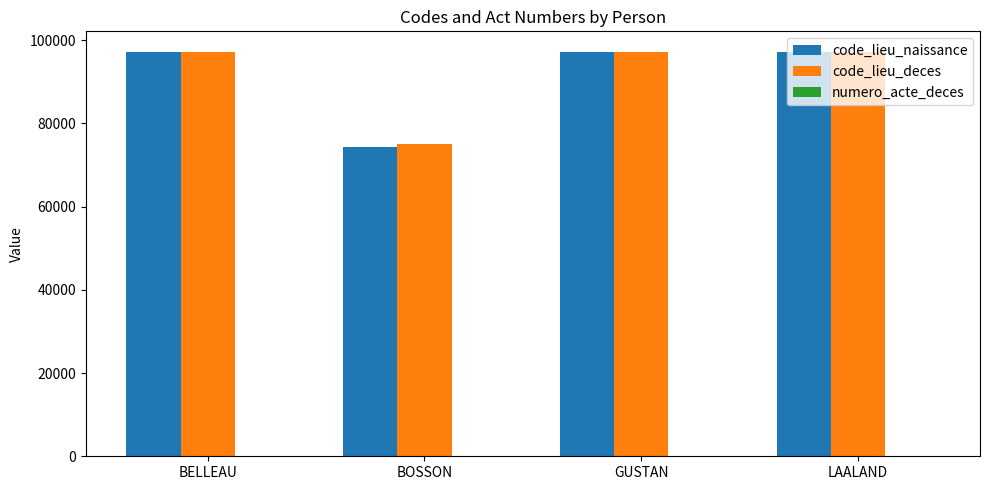

What is the difference between the code_lieu_naissance values at BOSSON and BELLEAU?

22996